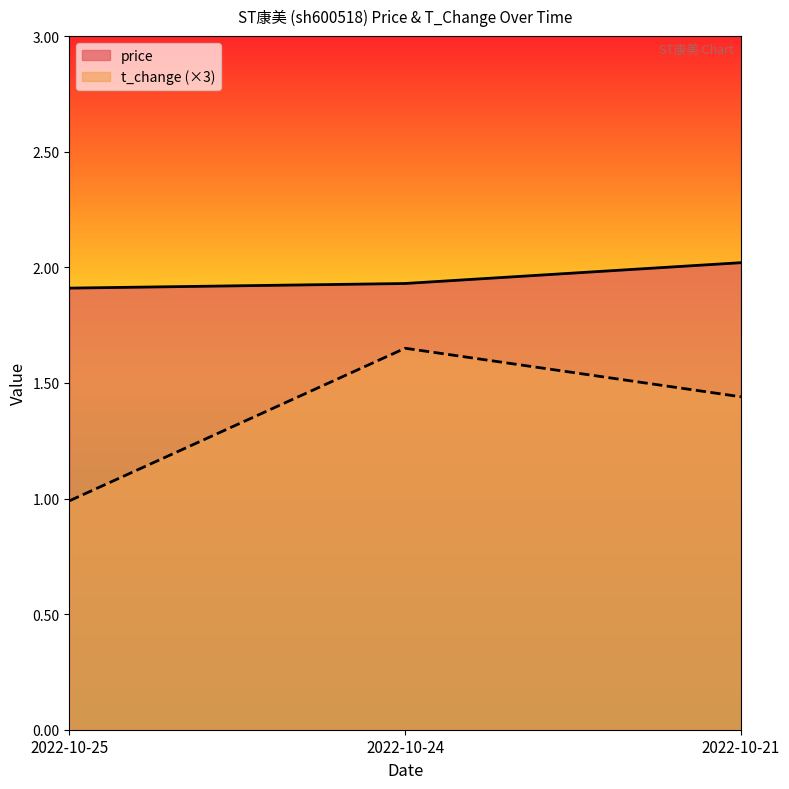

How many lines are shown in the chart?

2